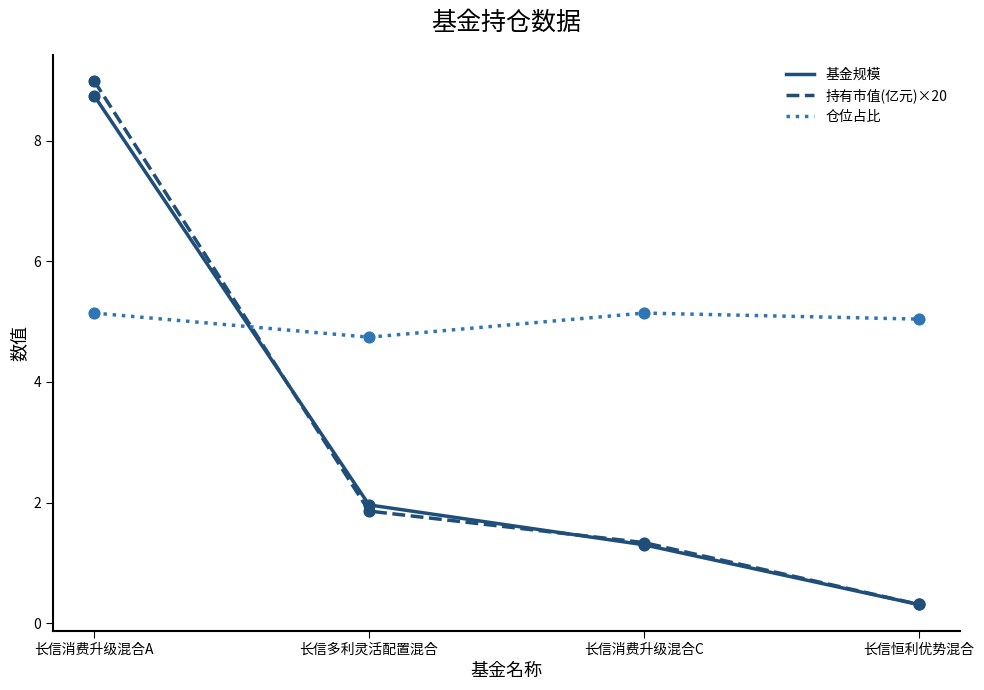

Which series changed the most between 长信多利灵活配置混合 and 长信恒利优势混合?

基金规模